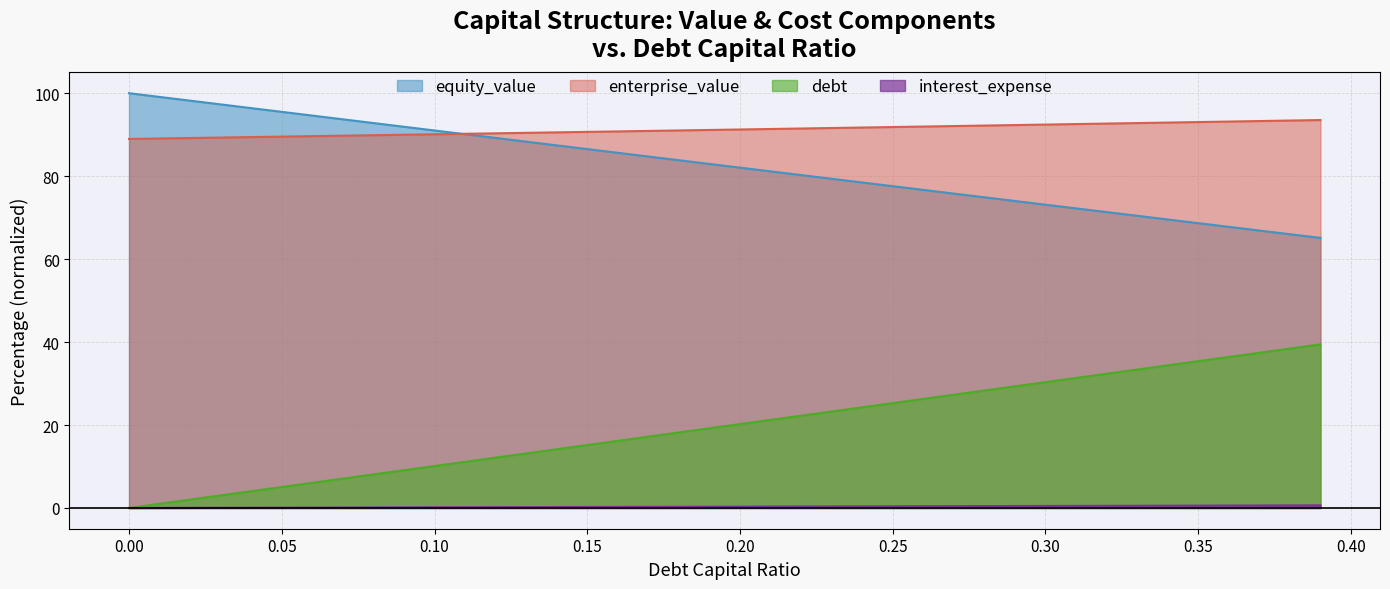

What is the minimum value for equity_value?

65.1